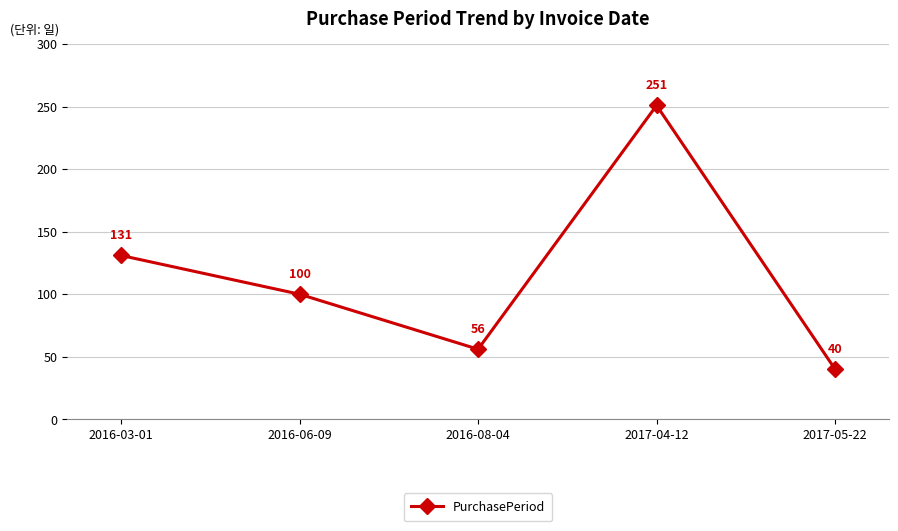

What is the label of the 4th point from the right?

2016-06-09